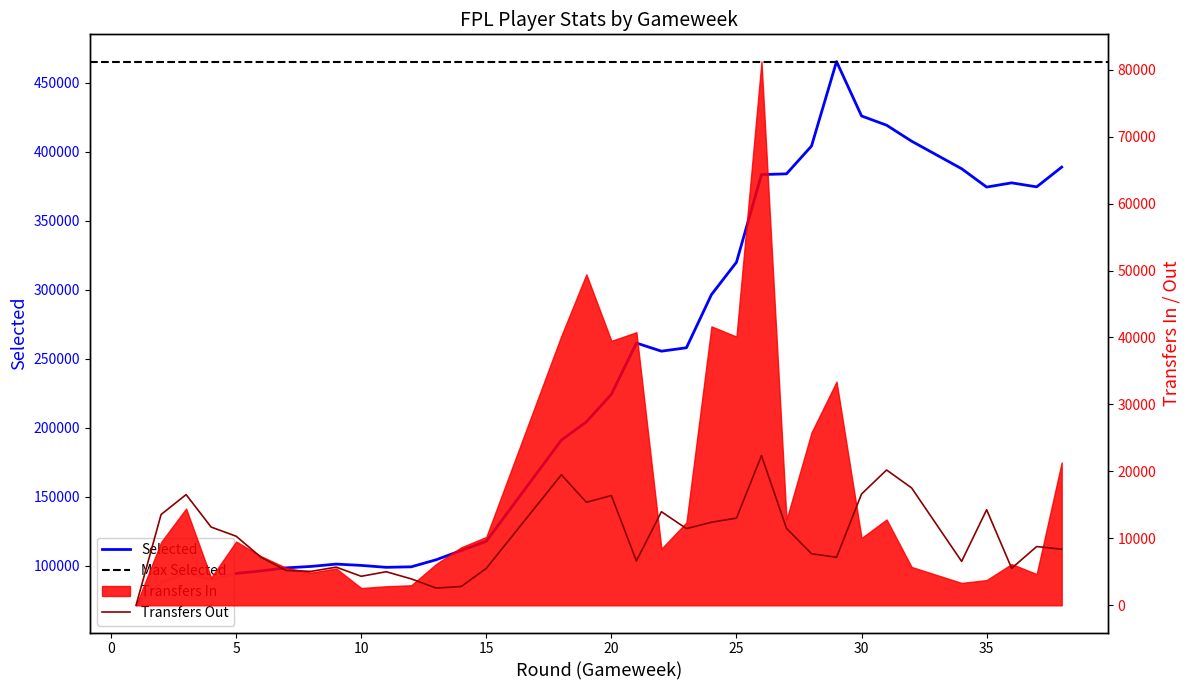

True or false: transfers_out has a value of 7168 at 29.

True